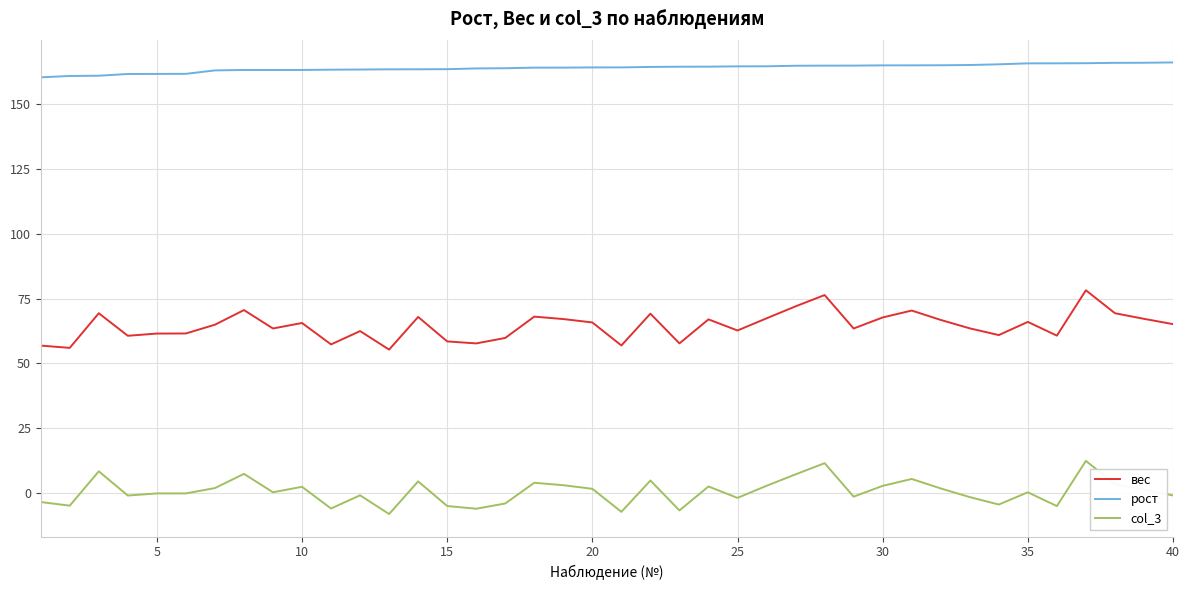

True or false: рост and вес cross at least once.

False